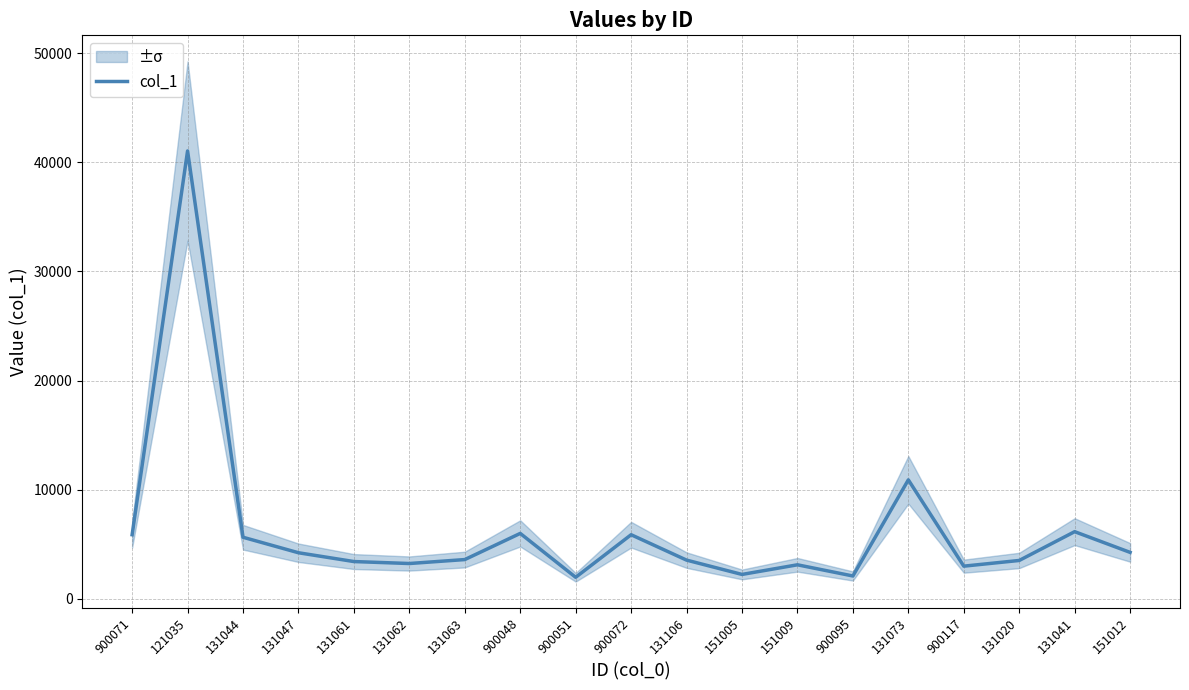

What position from the right is 131047?

16